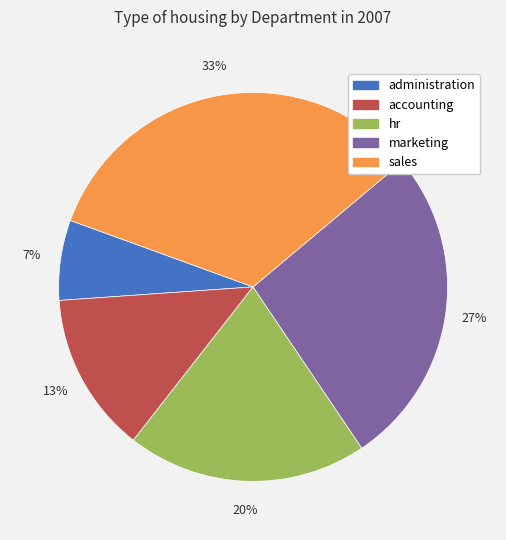

Rank the categories by value from lowest to highest.

administration, accounting, hr, marketing, sales